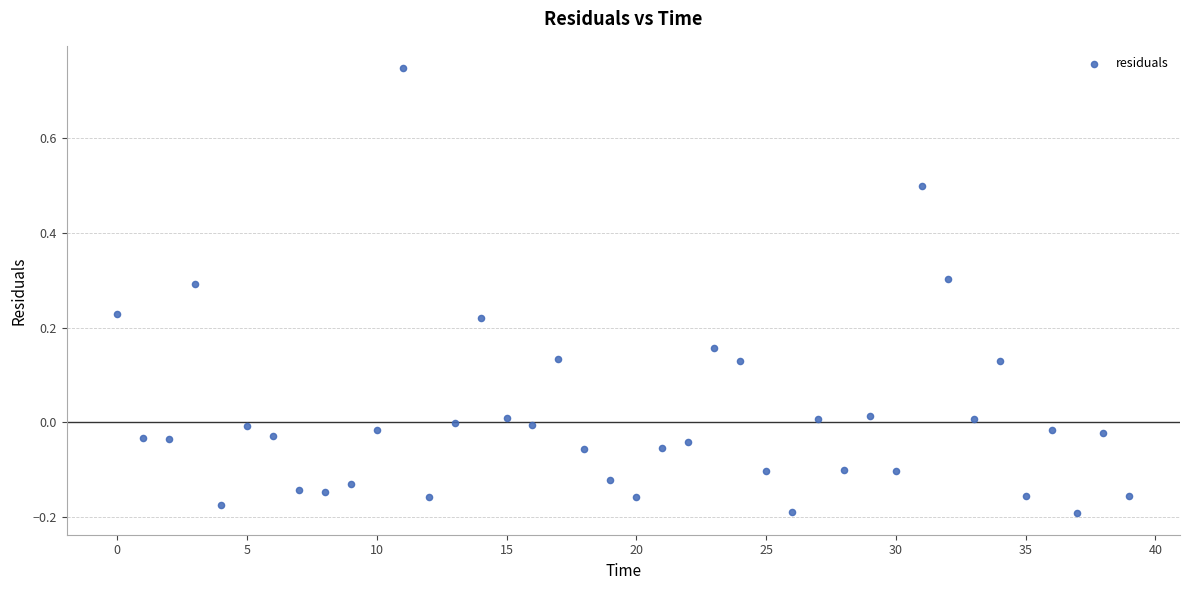

What is the range of Y values (max minus min)?

0.9